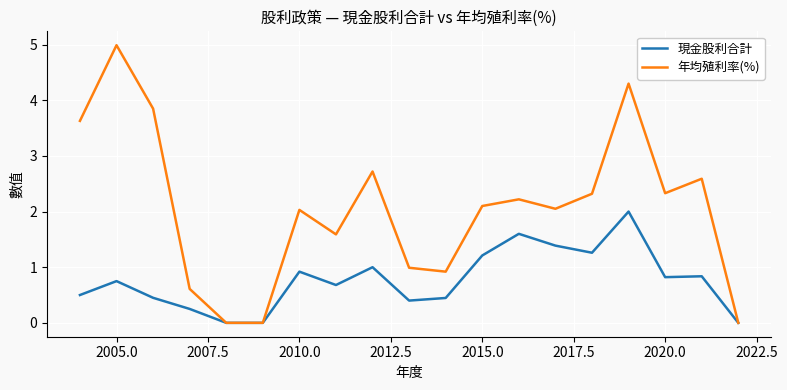

Rank the series by their average value, from lowest to highest.

現金股利合計, 年均殖利率(%)